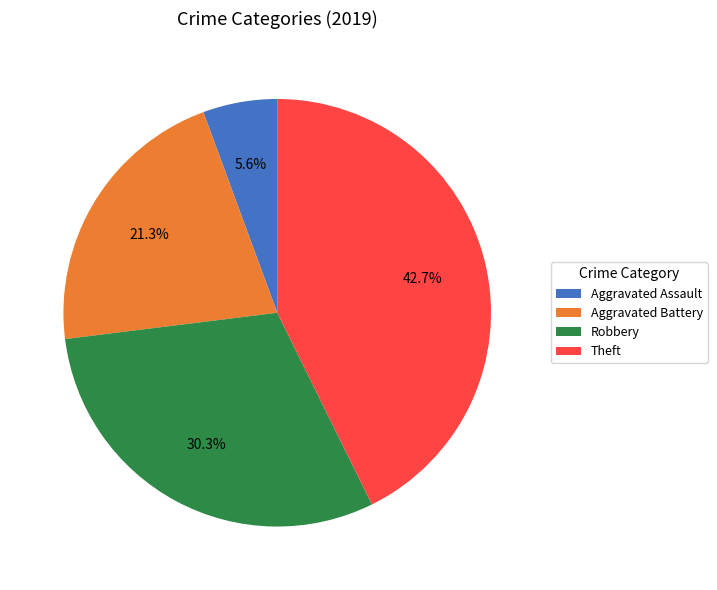

Is it true that Theft is 43% of the pie?

True